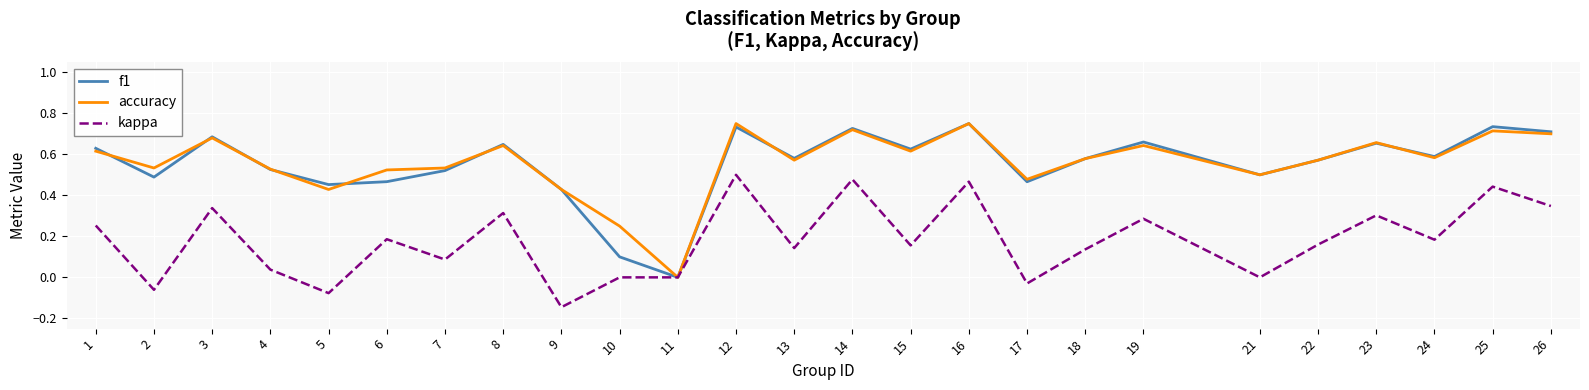

Which category has the lowest value in the f1 series?

11